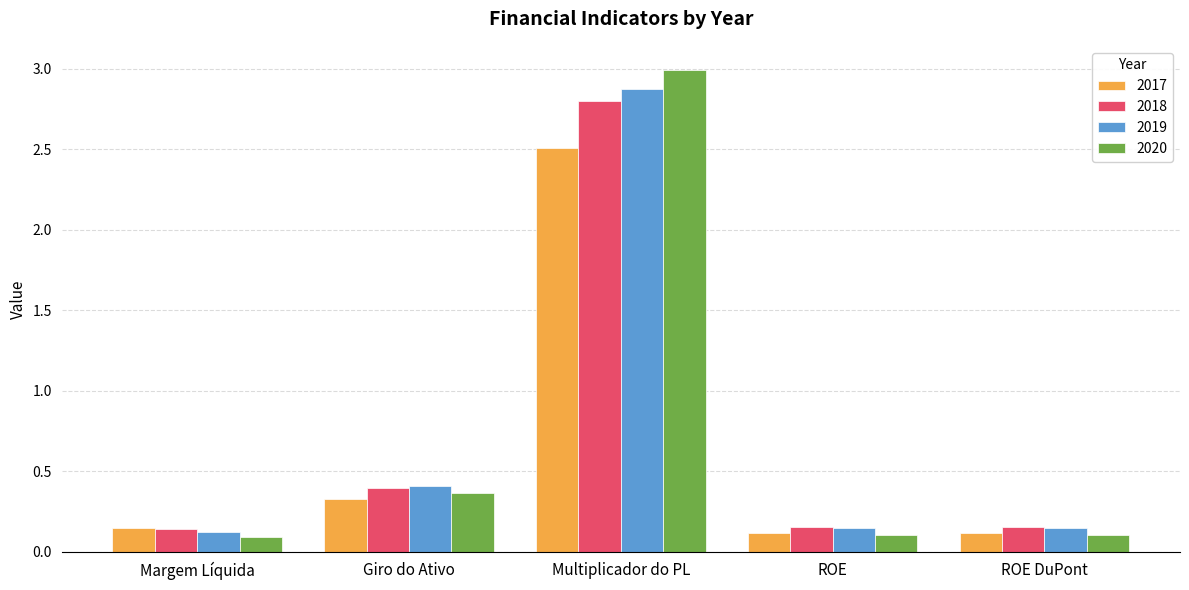

Which series has the widest spread of values?

2020